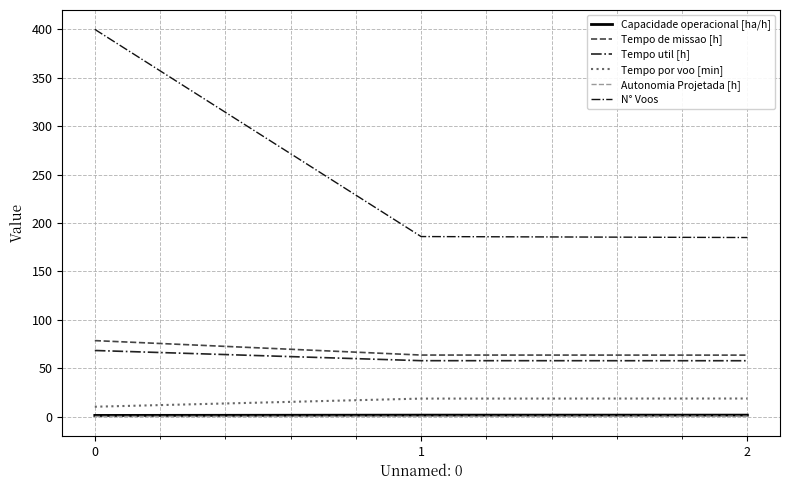

Does the chart display data point markers on the line(s)?

No